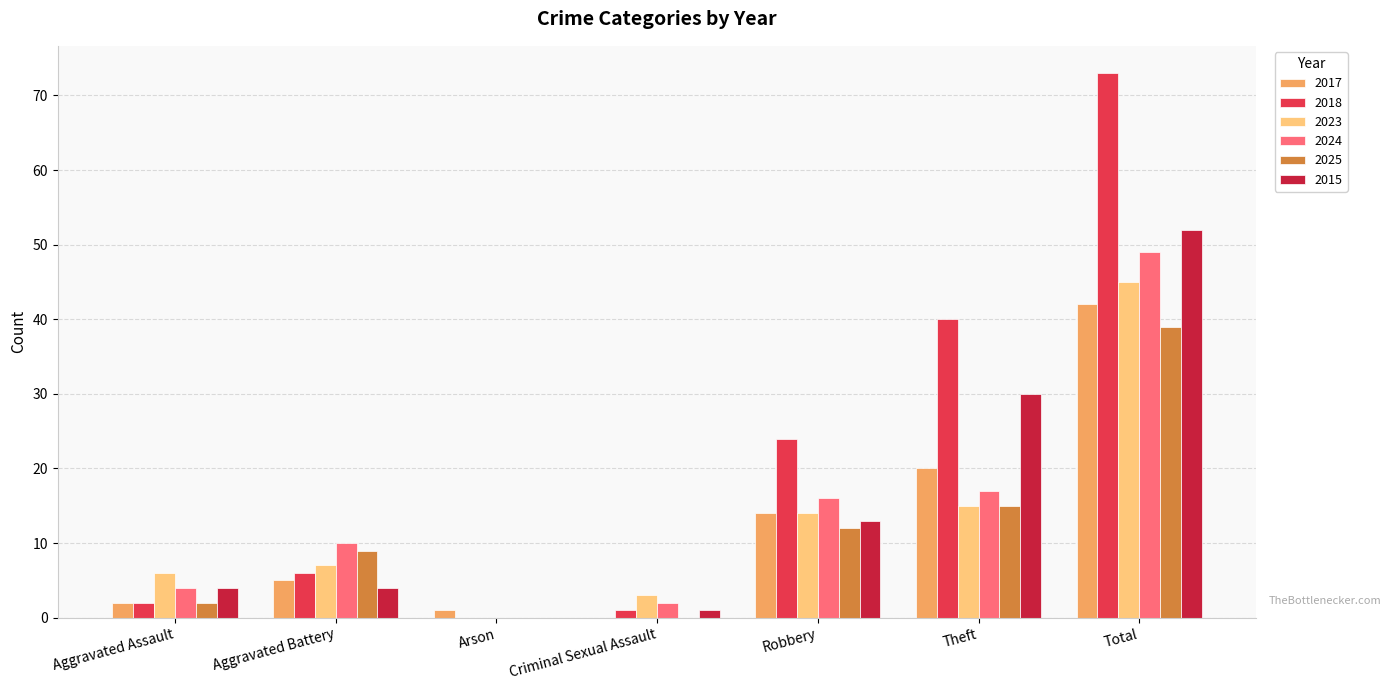

Where is 2025 nearest to the value 19?

Theft